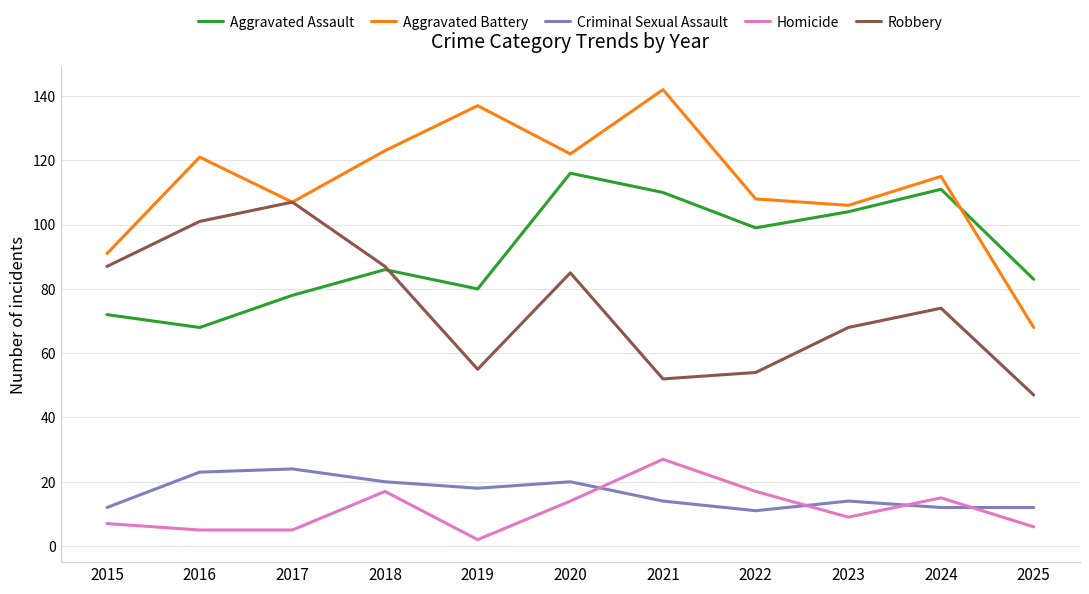

Where does the Homicide series first go above 9?

2018